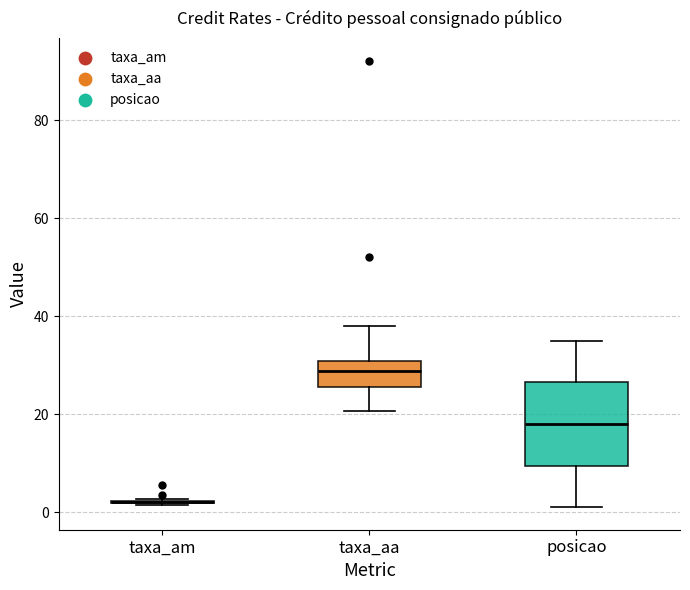

Reading left to right, transcribe this box plot: for each box, give where its median line is, the range the box spans, and where its two whiskers end, as read against the y-axis. The values are not printed on the chart, so give them approximately, as read against the axis.

taxa_am: box collapsed to a line at 2, whiskers 2 to 2
taxa_aa: median 28, box 26 to 30, whiskers 20 to 38
posicao: median 18, box 10 to 26, whiskers 2 to 36